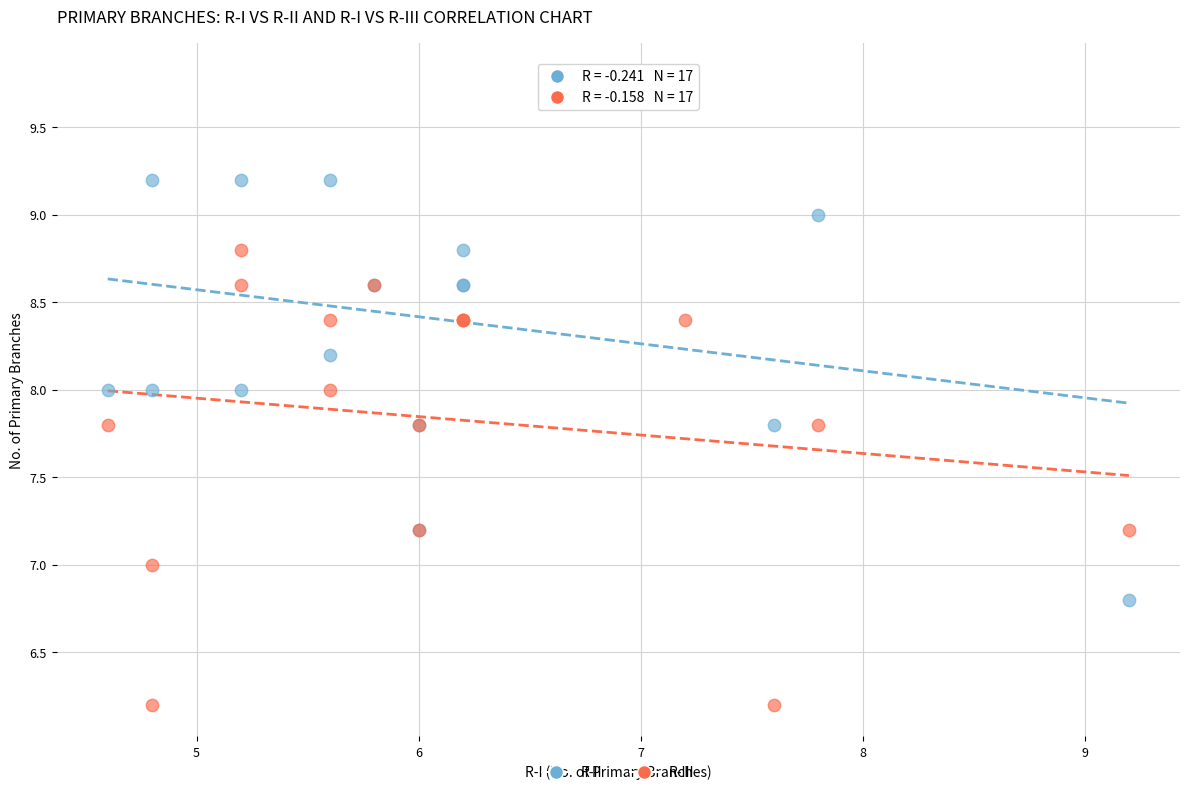

Which series reaches the minimum Y coordinate?

R-III